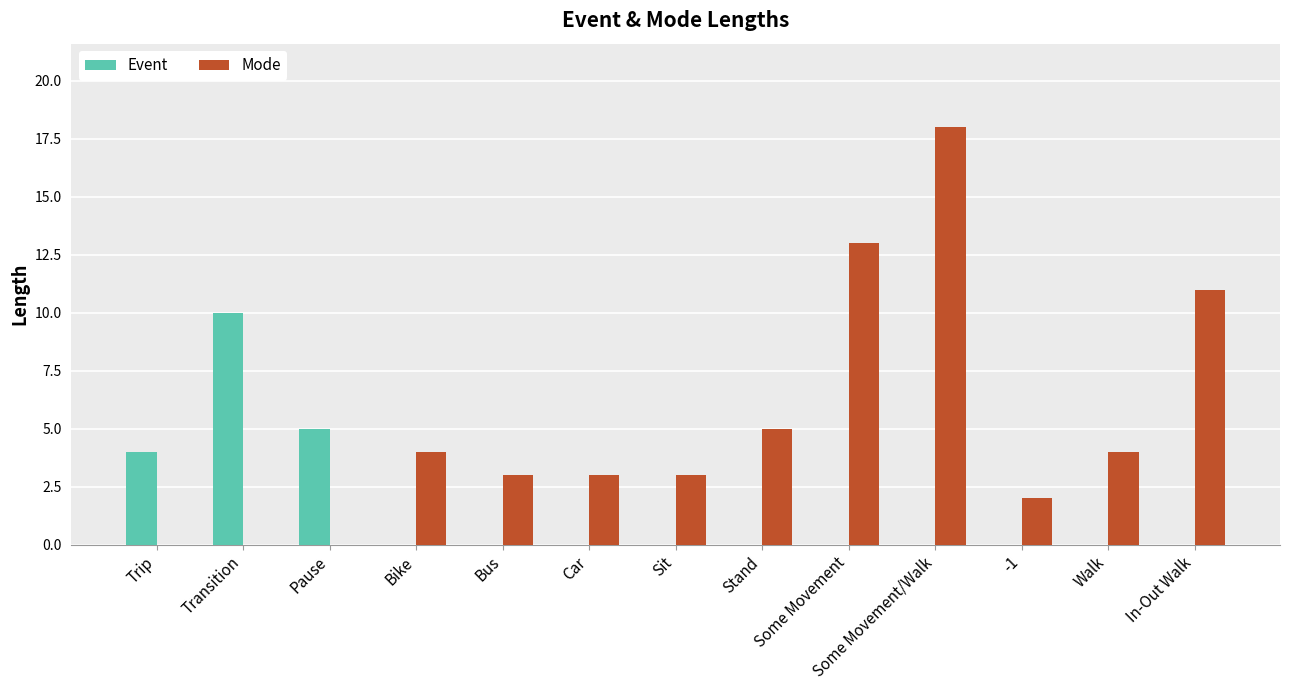

What is the spread (max minus min) of values at Stand?

5